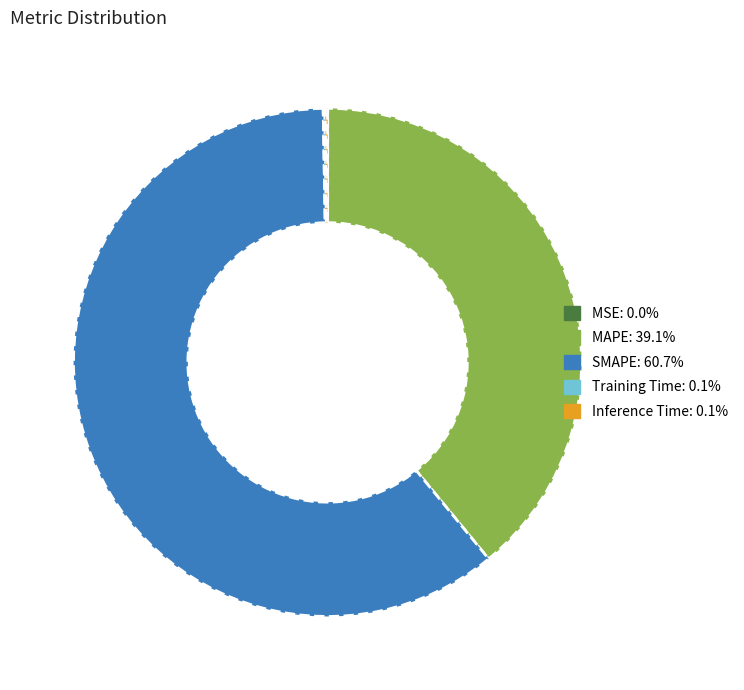

Which slice is the largest?

SMAPE